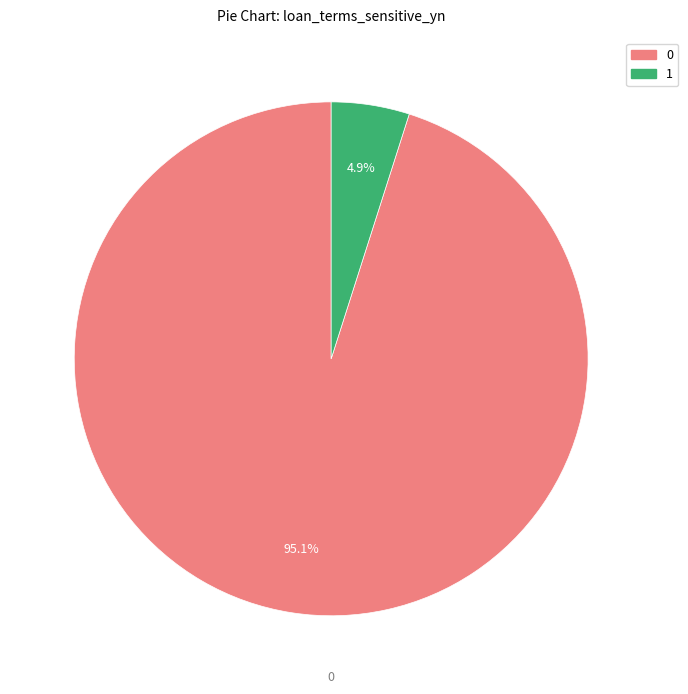

Is there a majority slice in this chart?

Yes